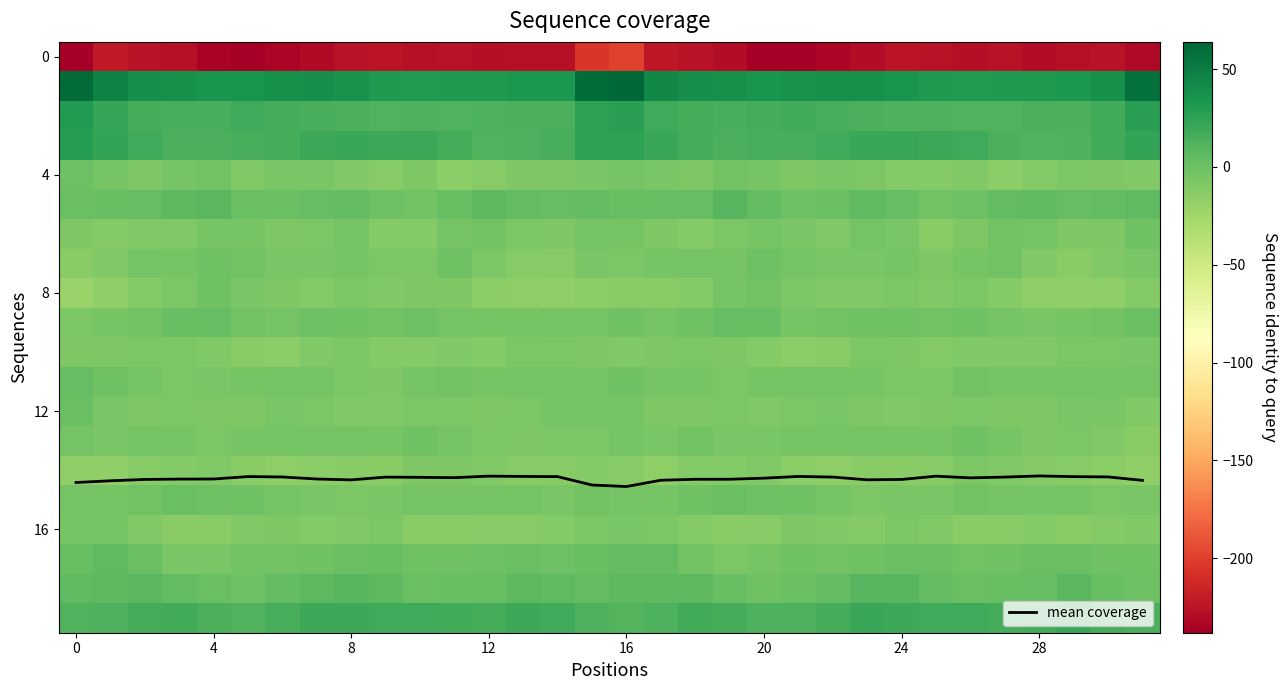

Is it true that mean coverage equals 14.3 at 20?

True